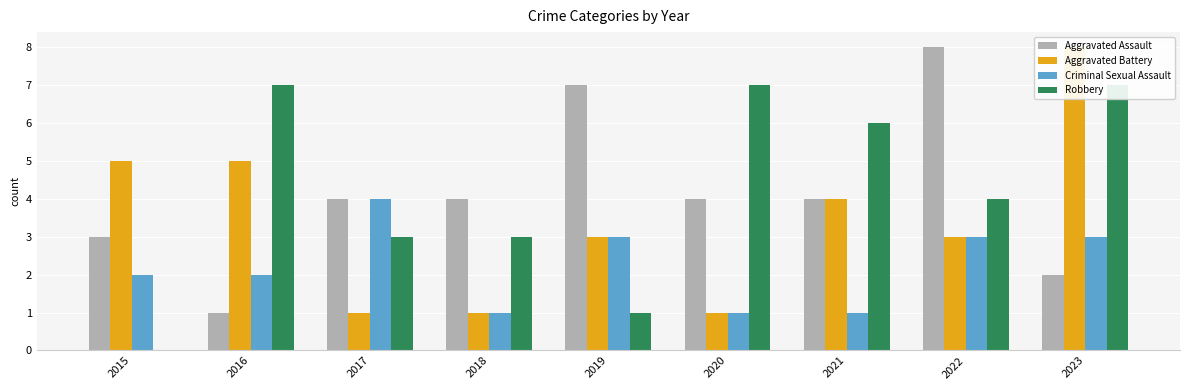

What is the value of the Robbery bar at the 5th from the left?

1